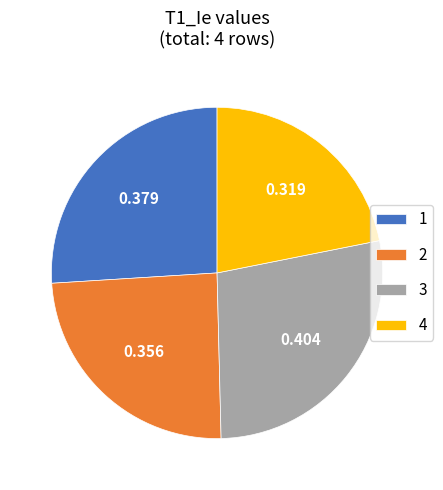

Rank the categories by value from highest to lowest.

3, 1, 2, 4